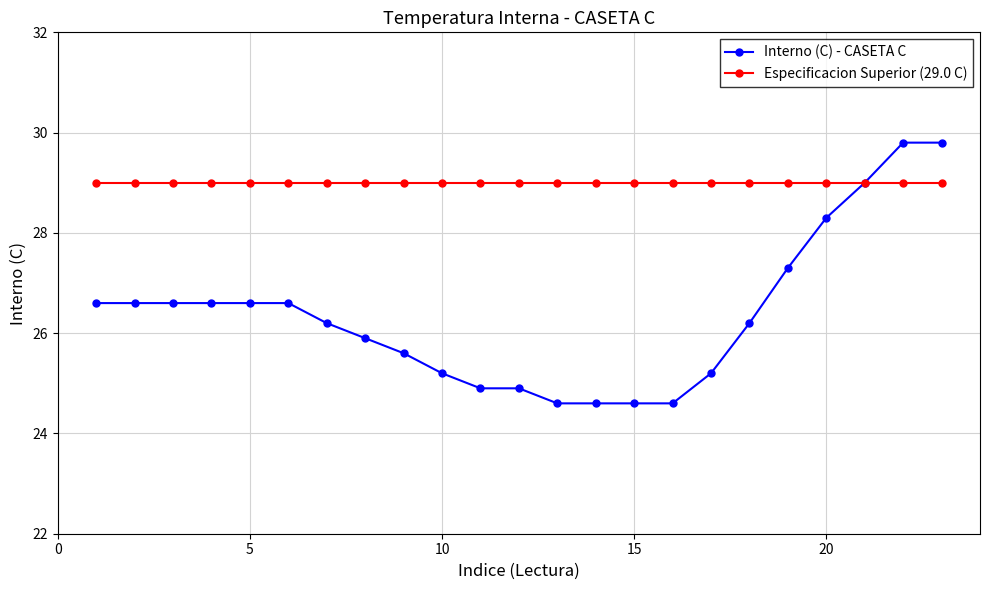

What is the sum of all Interno (C) - CASETA C values?

606.3